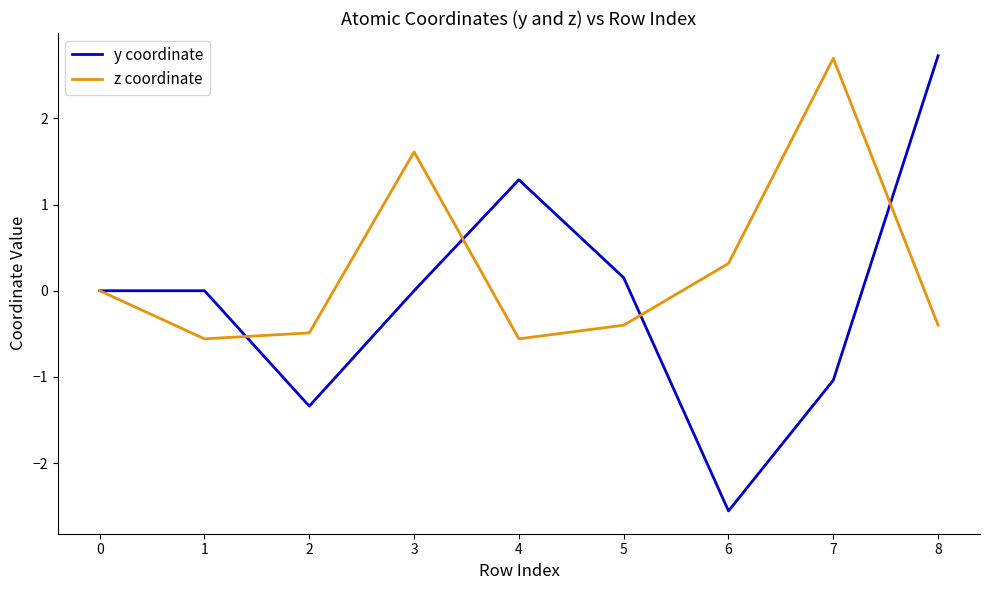

What is the average value of the y coordinate series?

-0.1